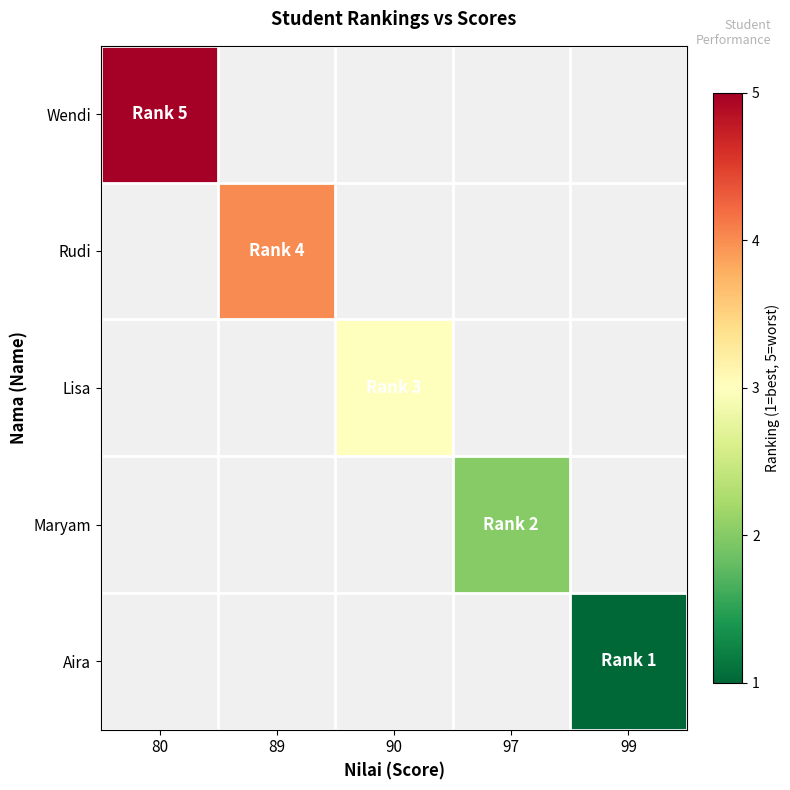

Rank the series at 90 from lowest to highest value.

Wendi, Rudi, Lisa, Maryam, Aira